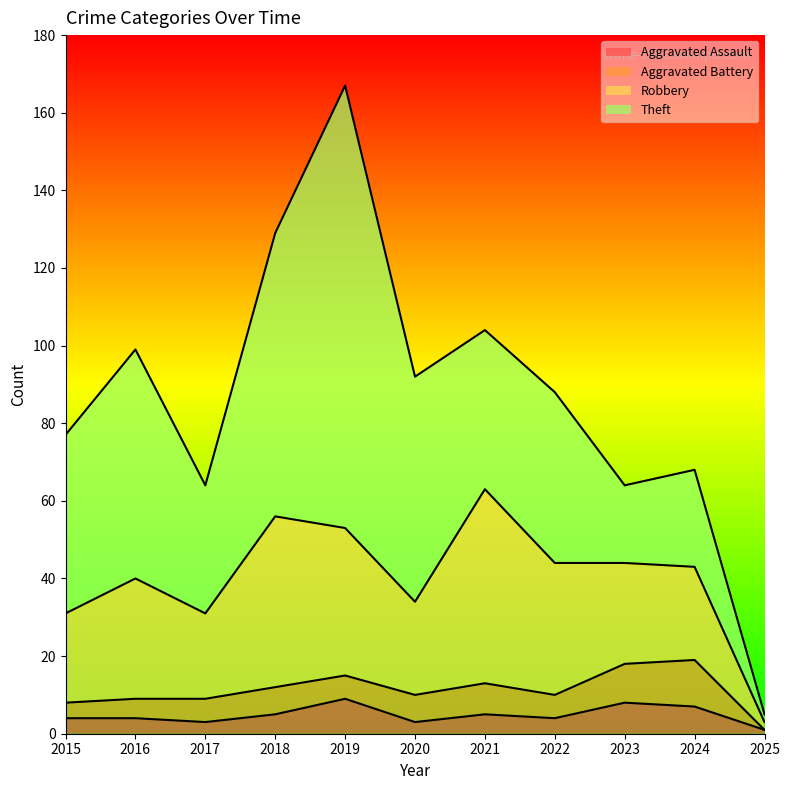

How many data points in Aggravated Assault are less than 4?

3